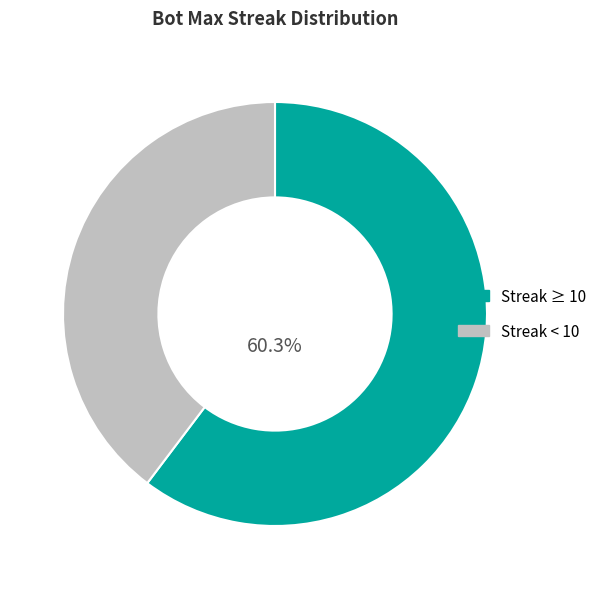

Count the number of slices in the pie.

2